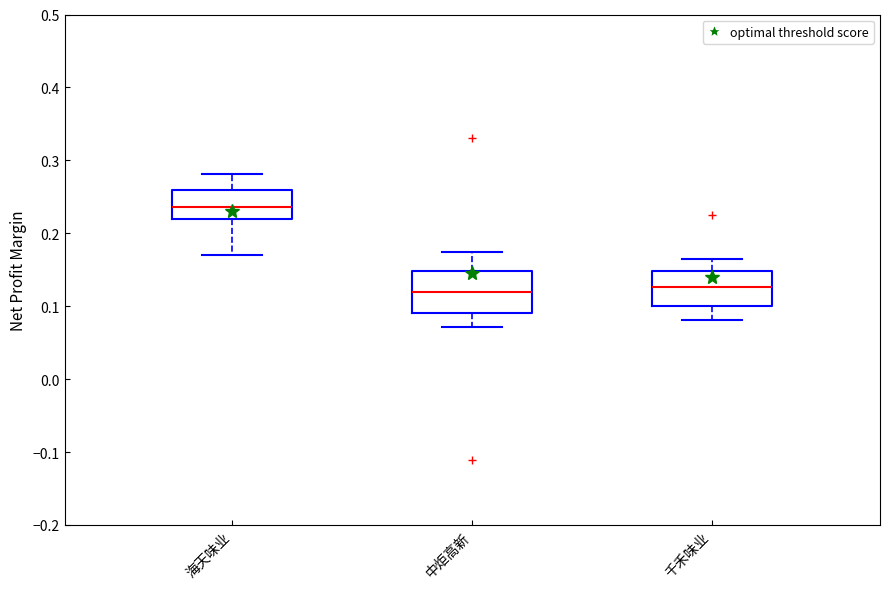

Where does the upper whisker of the box for 千禾味业 end on the y-axis? The values are not printed on the chart, so give them approximately, as read against the axis.

0.17